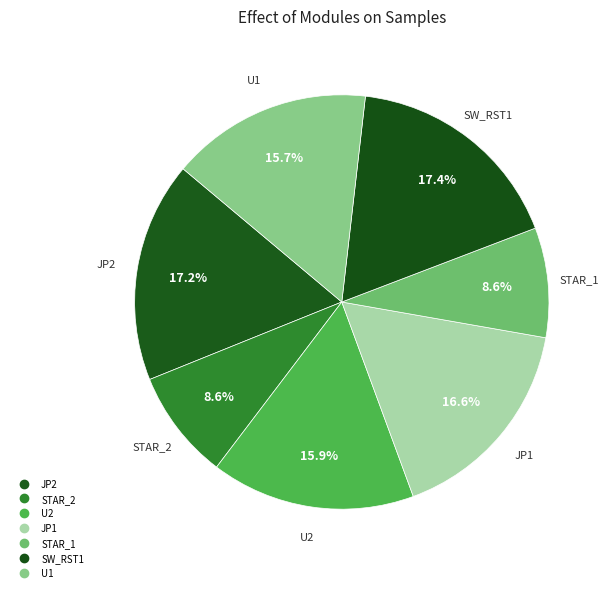

Does JP2 represent more than half of the total?

No